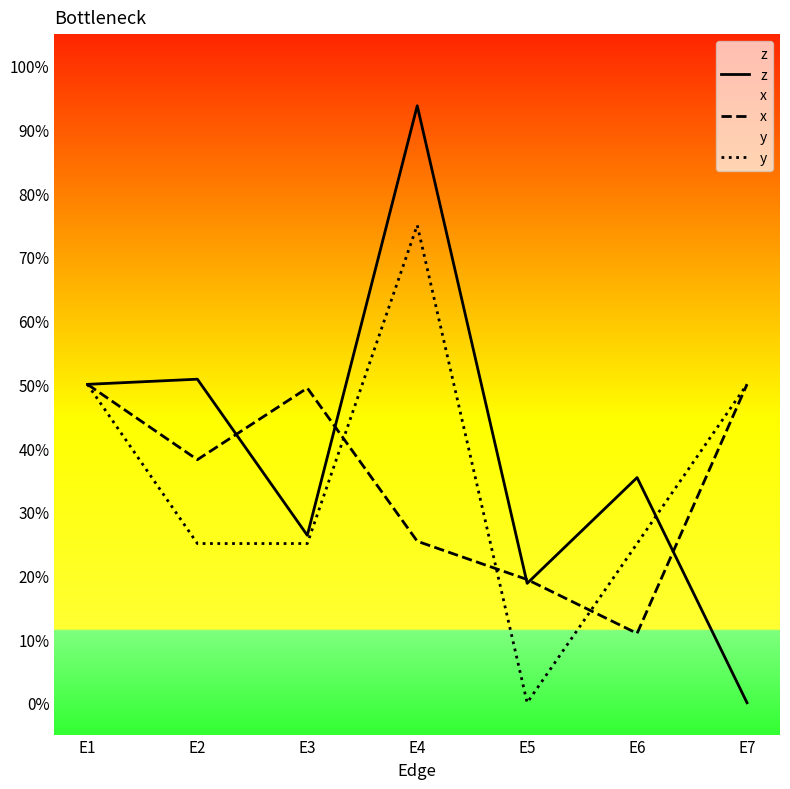

What is the difference between the x values at E3 and E5?

0.3